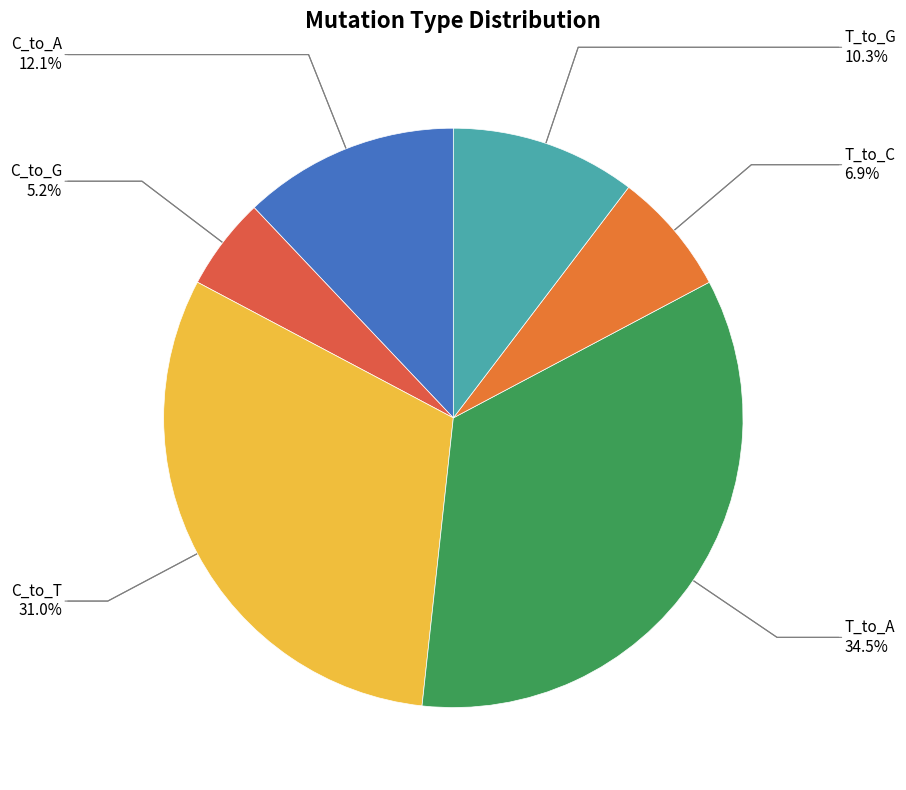

How many segments does this pie chart have?

6